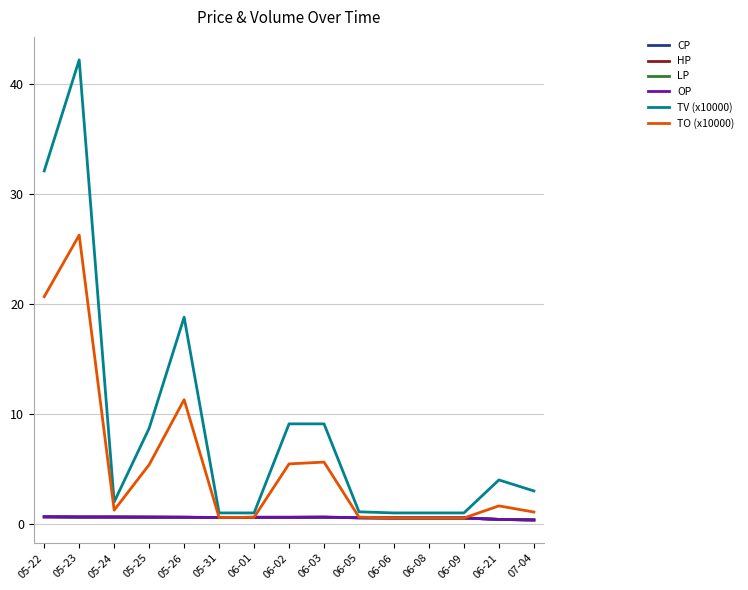

How many lines are shown in the chart?

6